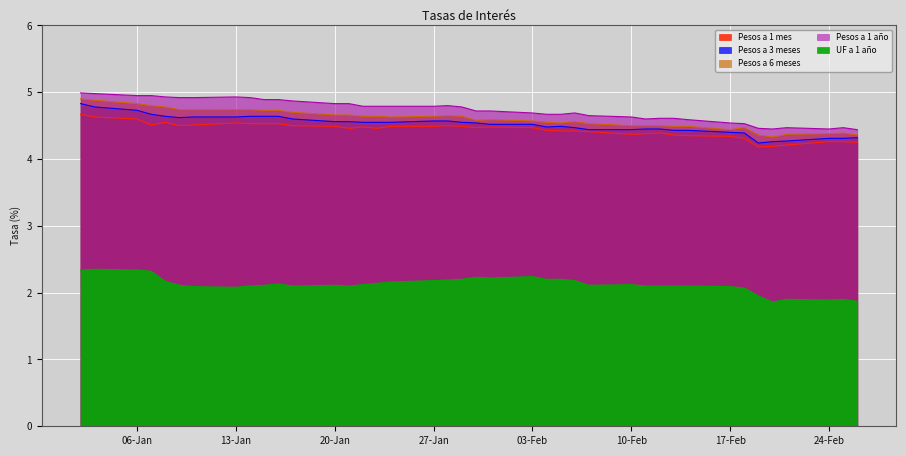

True or false: Pesos a 3 meses and Pesos a 1 mes cross at least once.

False